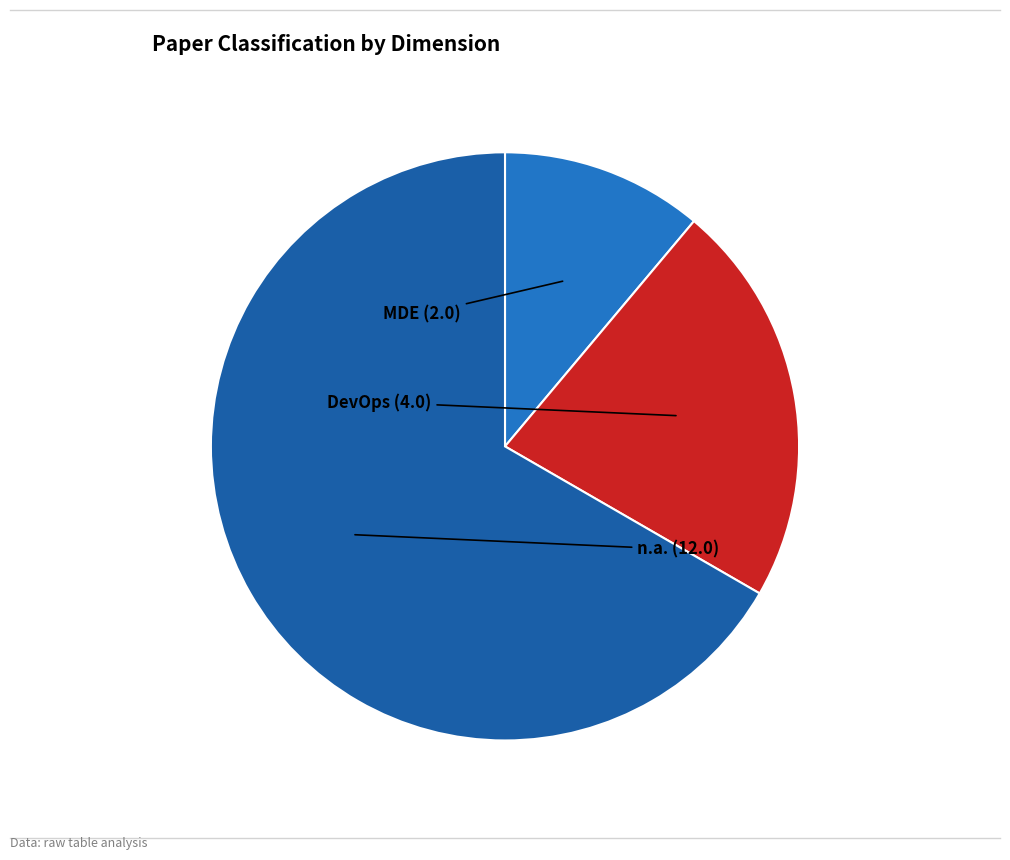

How many segments does this pie chart have?

3